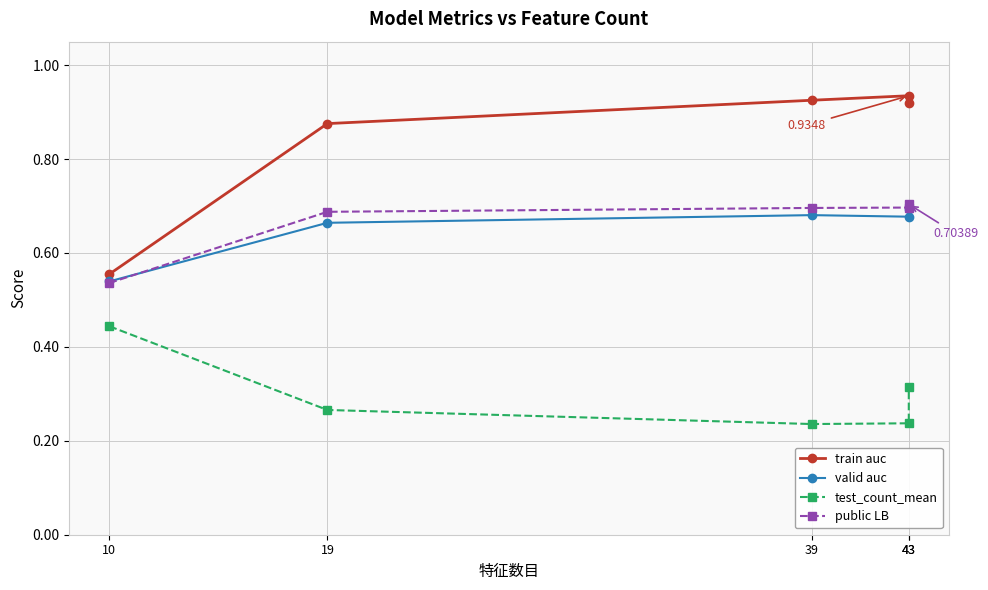

Which has a higher value, 43 or 10?

43